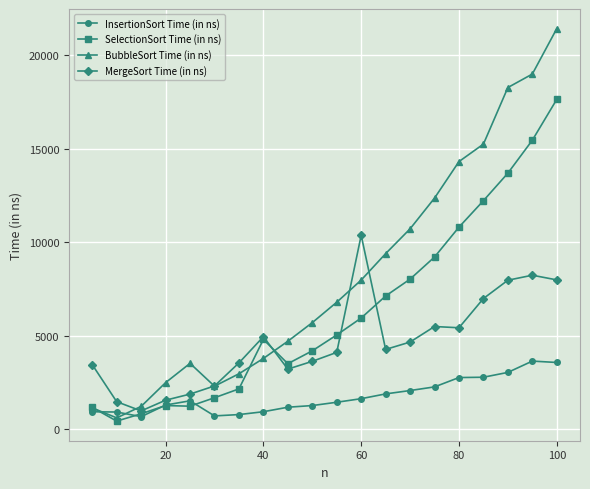

What is the lowest value of the InsertionSort Time (in ns) series?

656